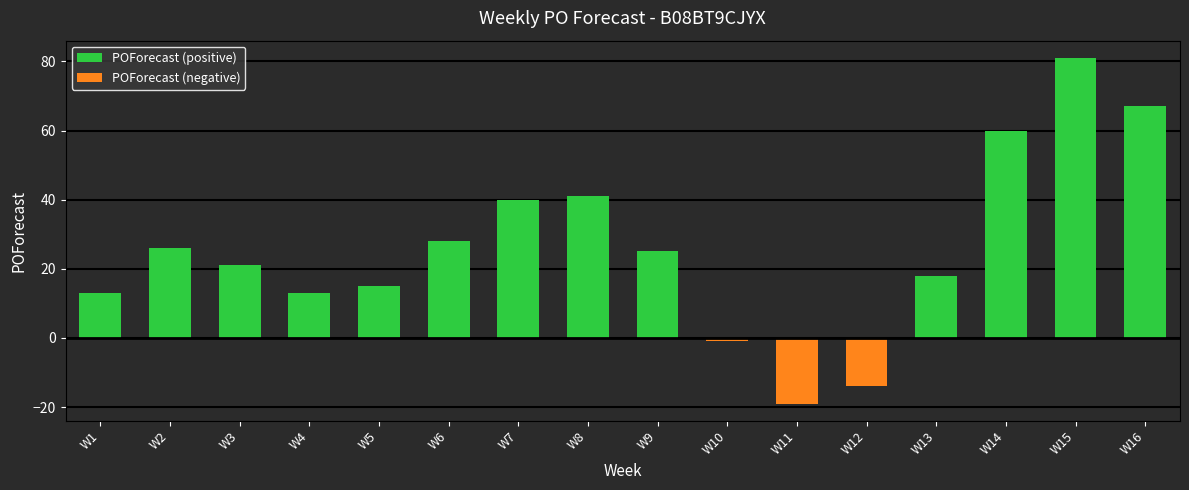

Read the POForecast (positive) value at W8, to the nearest 10.

40